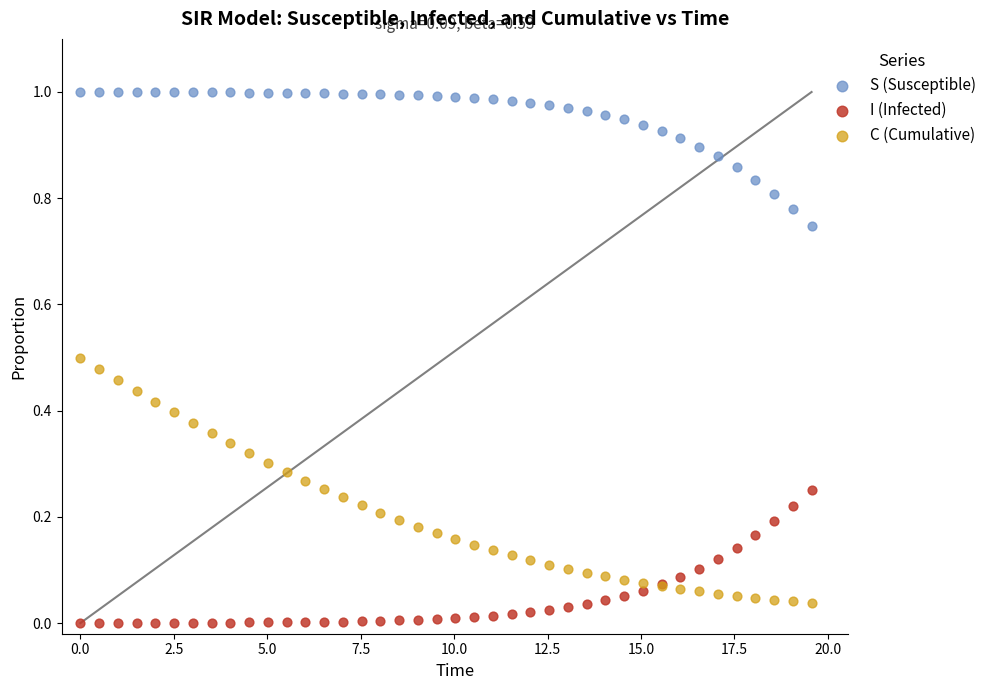

What are all the series names shown in the legend?

S (Susceptible), I (Infected), C (Cumulative)